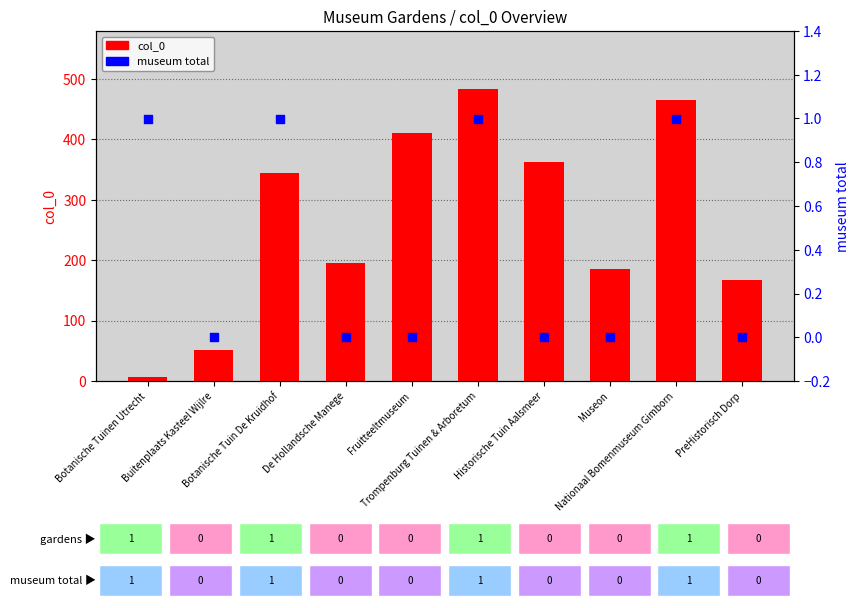

Which series has the largest total across all categories?

col_0